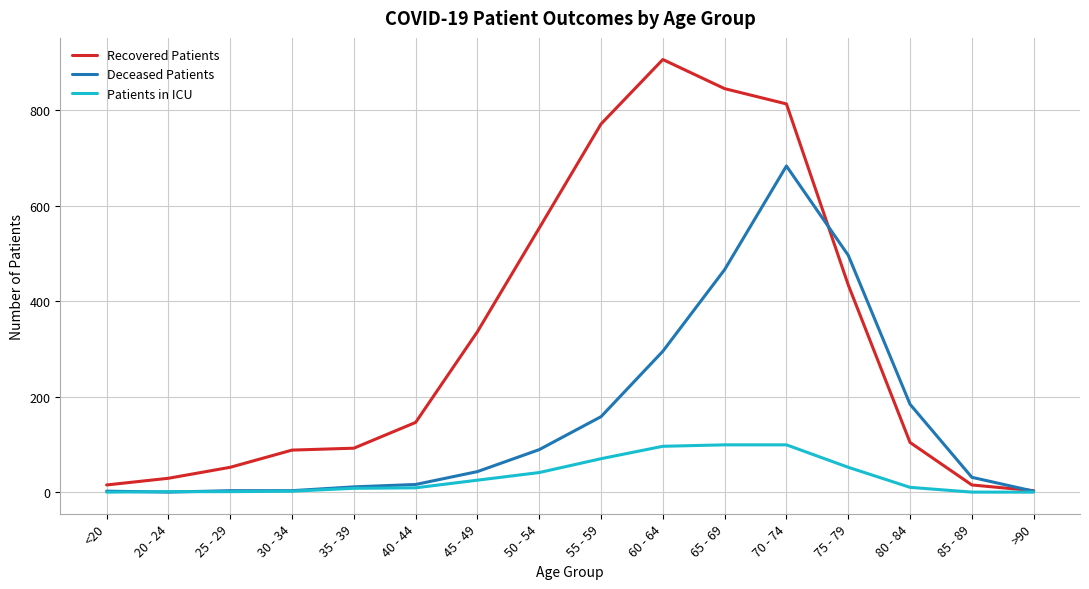

Which series changed the most between <20 and 50 - 54?

Recovered Patients